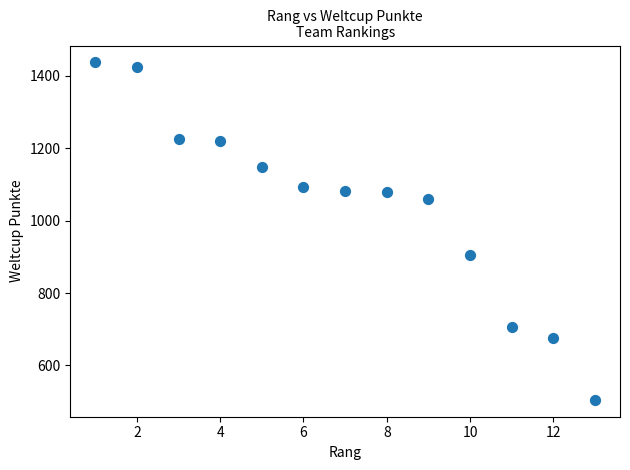

What Y value in the scatter plot is closest to 971?

906